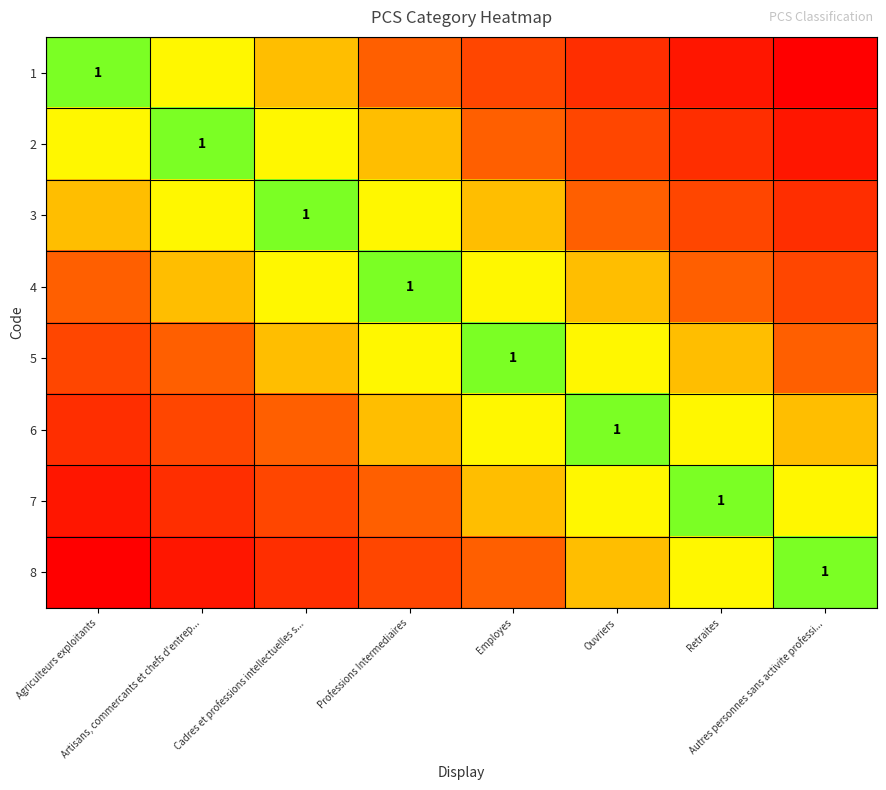

At which label is 4 closest to 0?

Autres personnes sans activite professi...